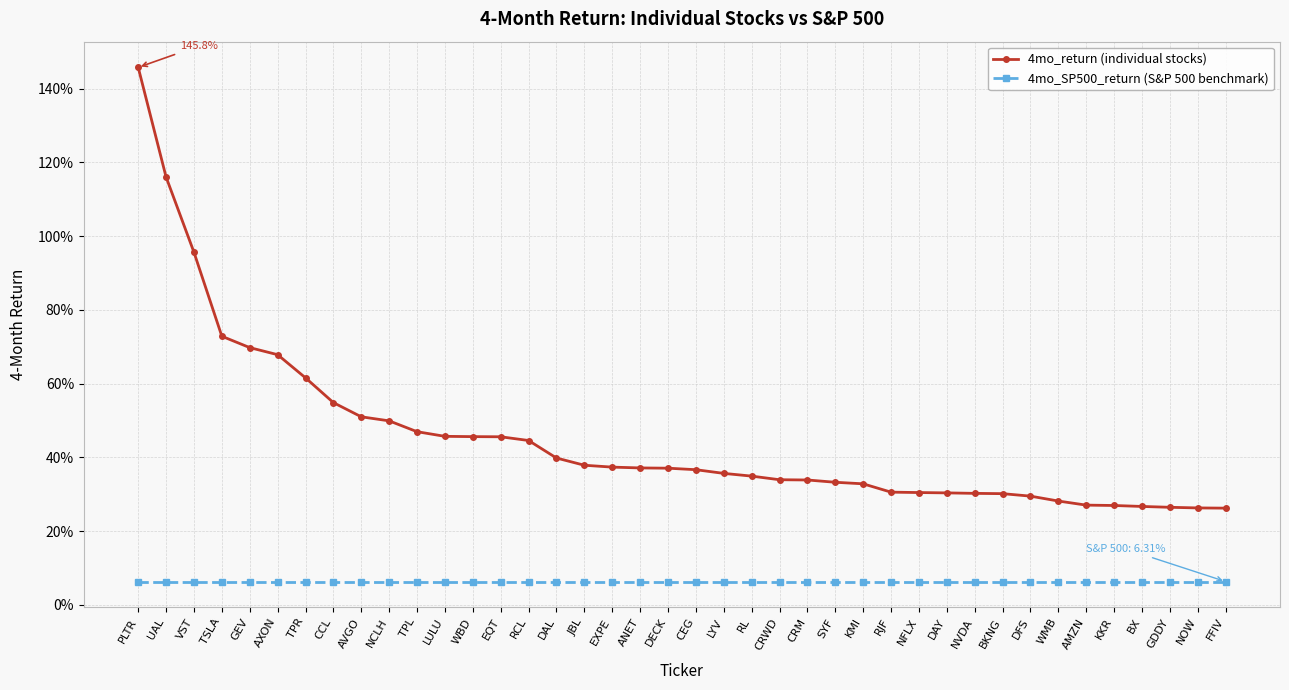

What position from the right is TPR?

34